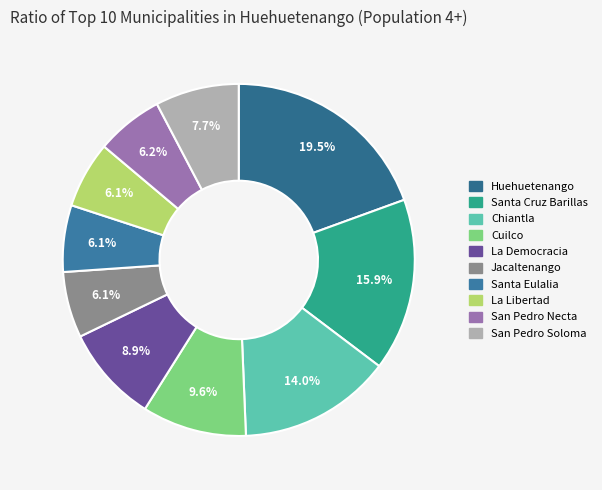

Does San Pedro Soloma represent more than half of the total?

No